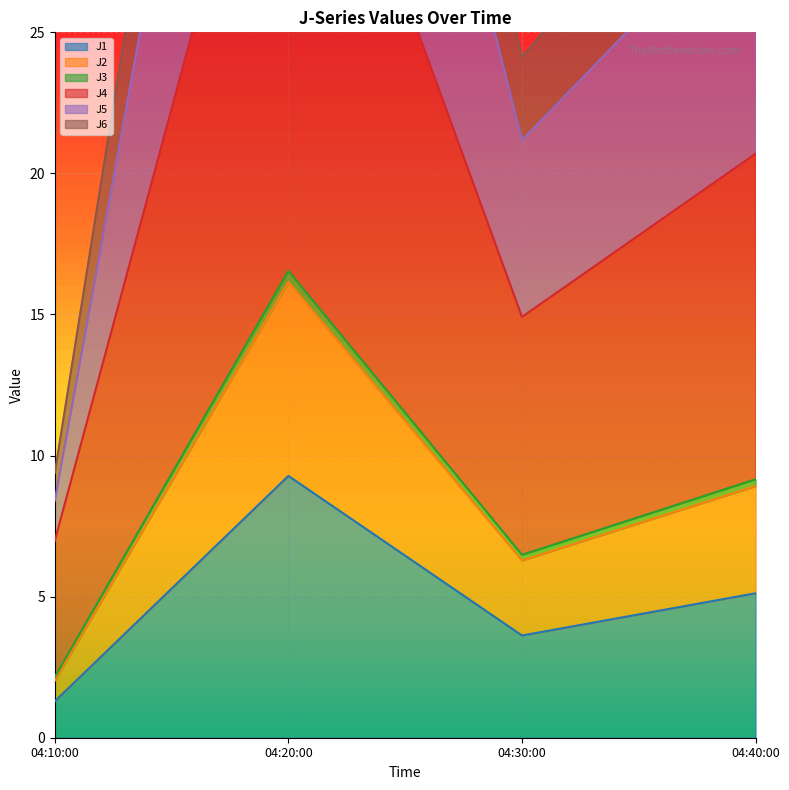

Is it true that J1 equals 1.3 at 04:10:00?

True